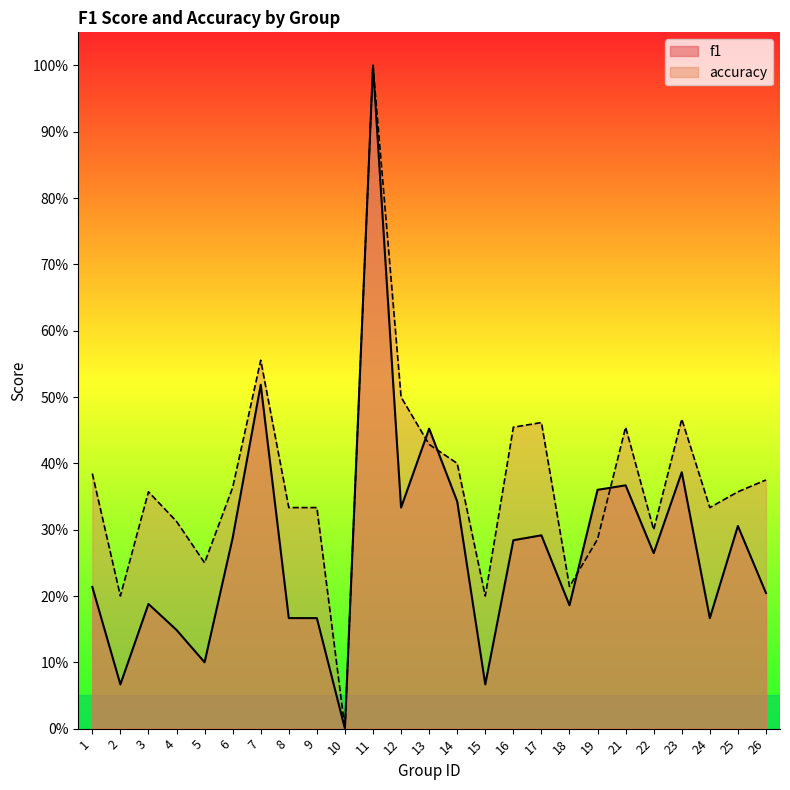

At how many categories does at least one series exceed 0?

24